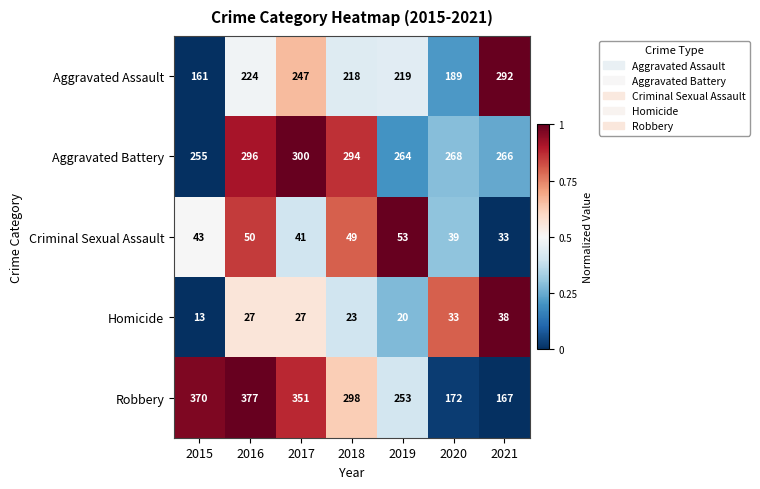

True or false: Criminal Sexual Assault has a value of 39 at 2020.

True